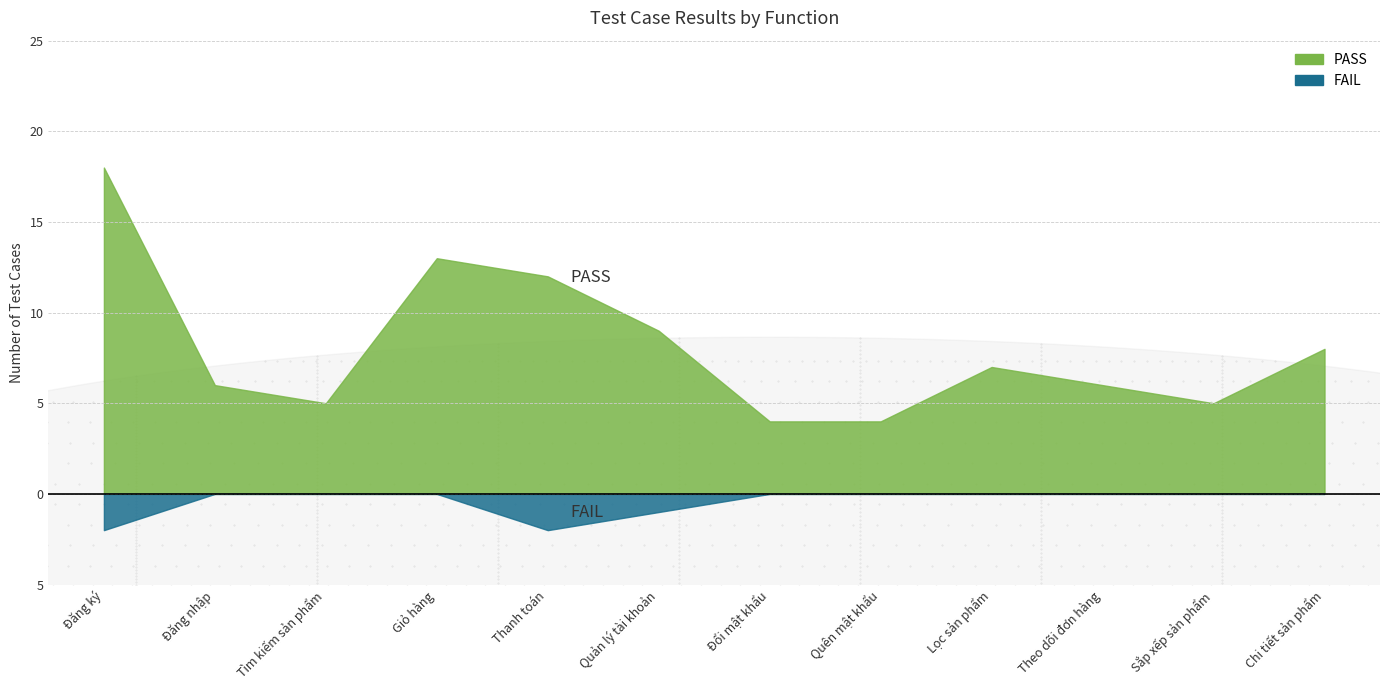

Does the chart display data point markers on the line(s)?

No